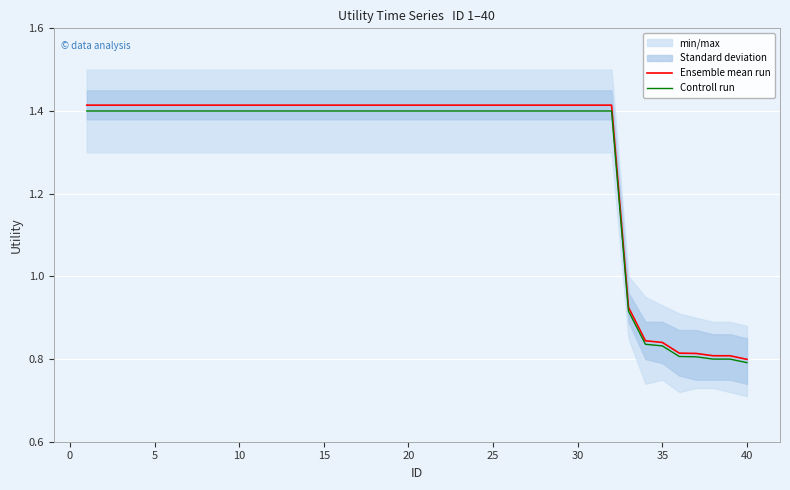

The value of Ensemble mean run at 15 is 0.9. True or false?

False